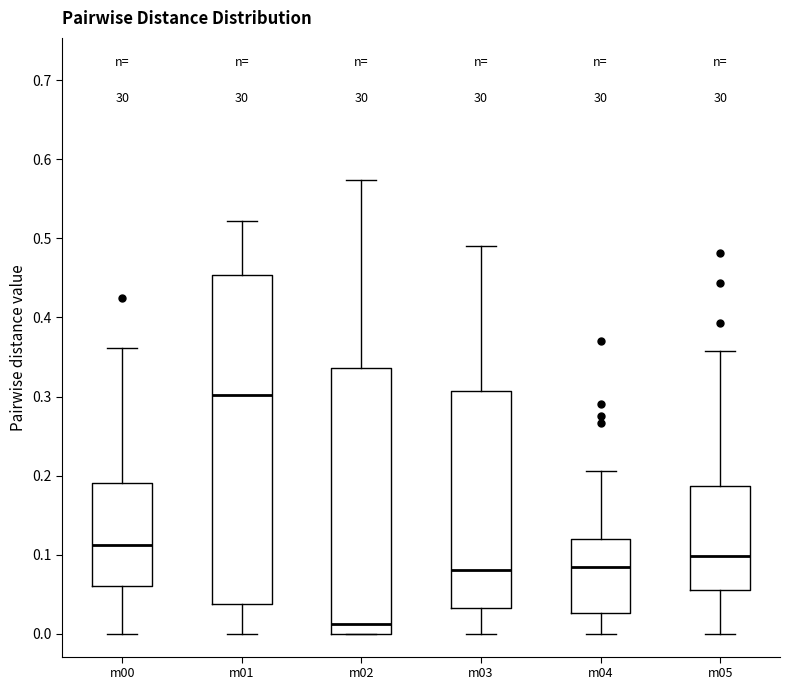

Comparing the boxes themselves (not the whiskers), which one is the tallest?

m01